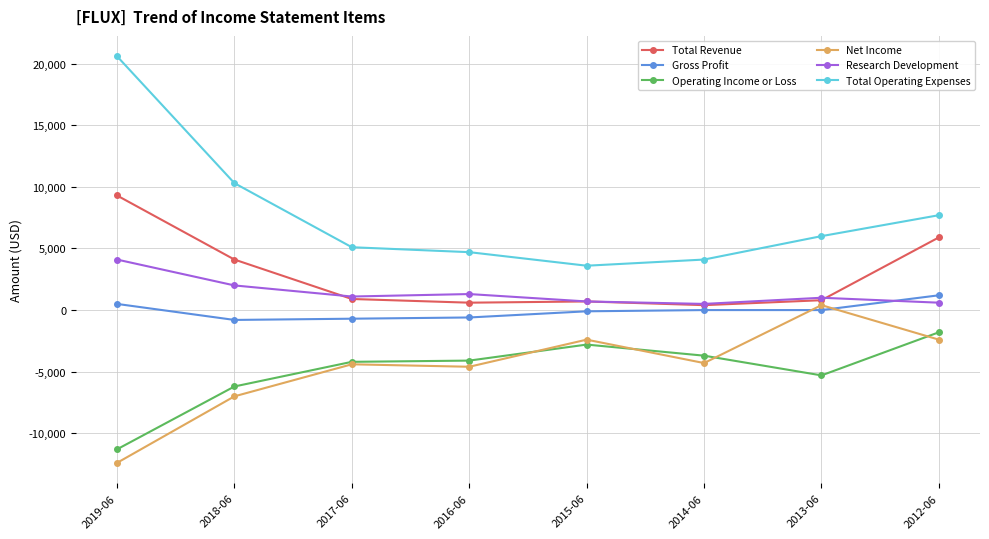

At how many categories does at least one series exceed 2268?

8